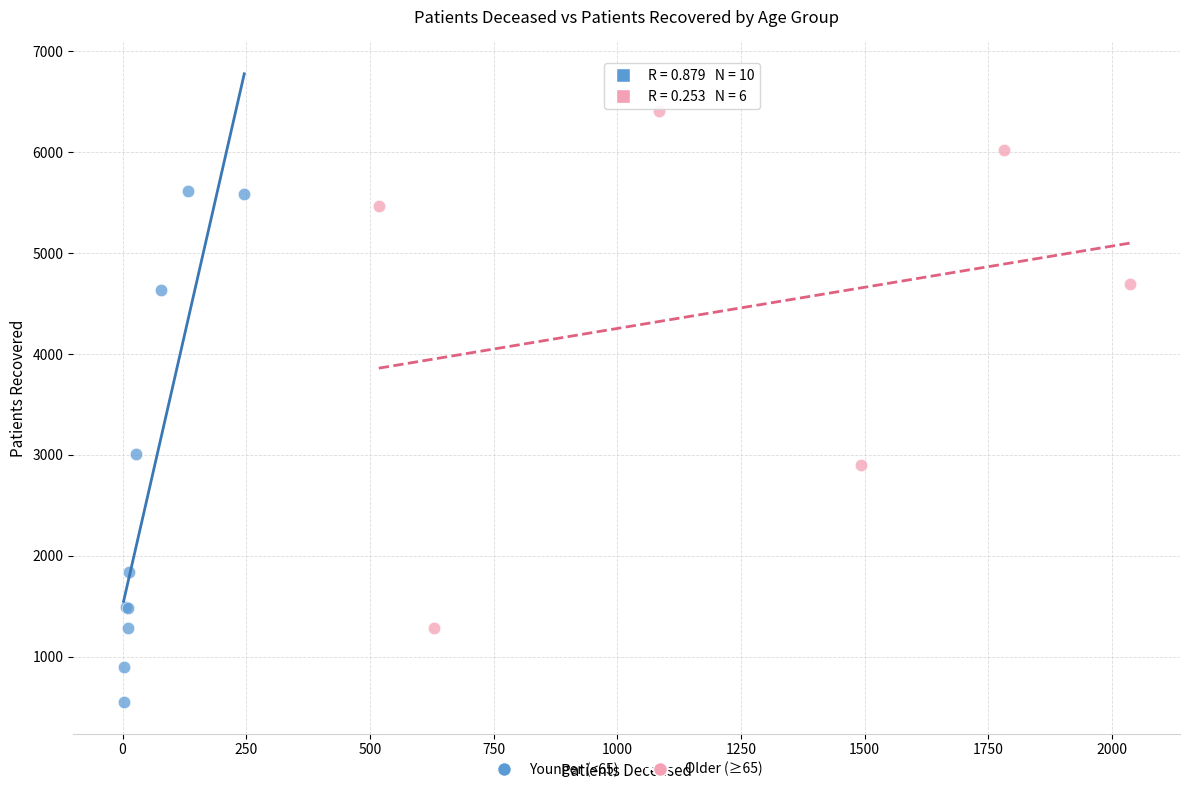

Which series has the largest Y range (max minus min)?

Older (≥65)